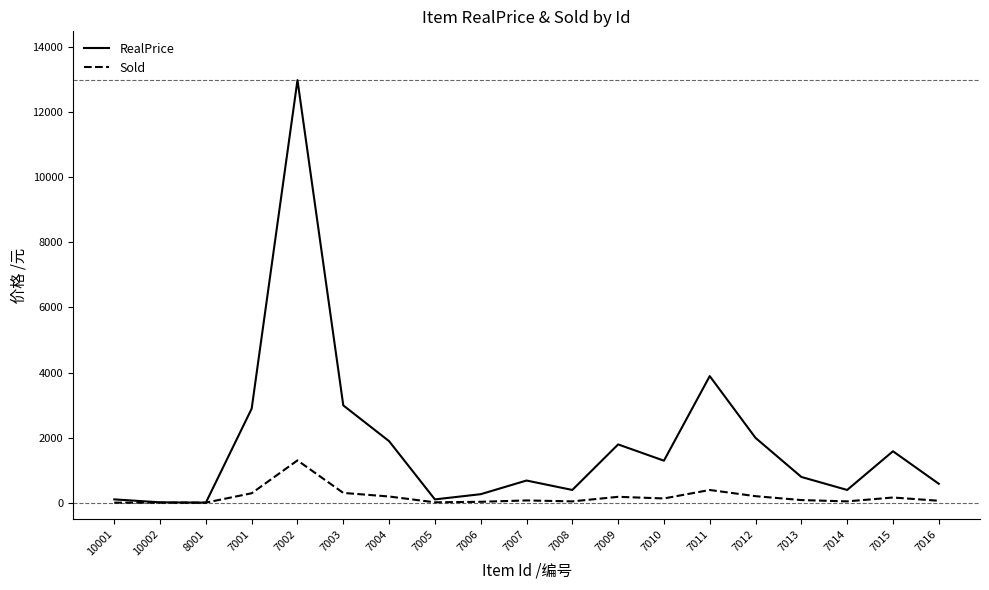

Which series has the largest total across all categories?

RealPrice